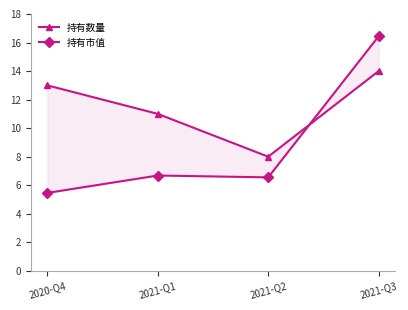

What are all the series names shown in the legend?

持有数量, 持有市值